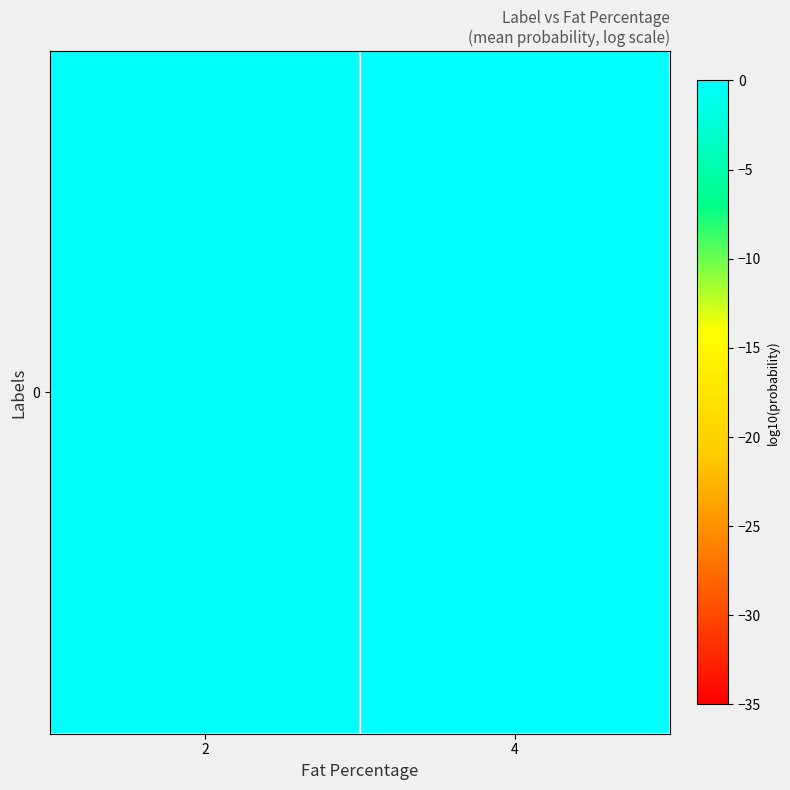

Which has a higher value, 2 or 4?

4